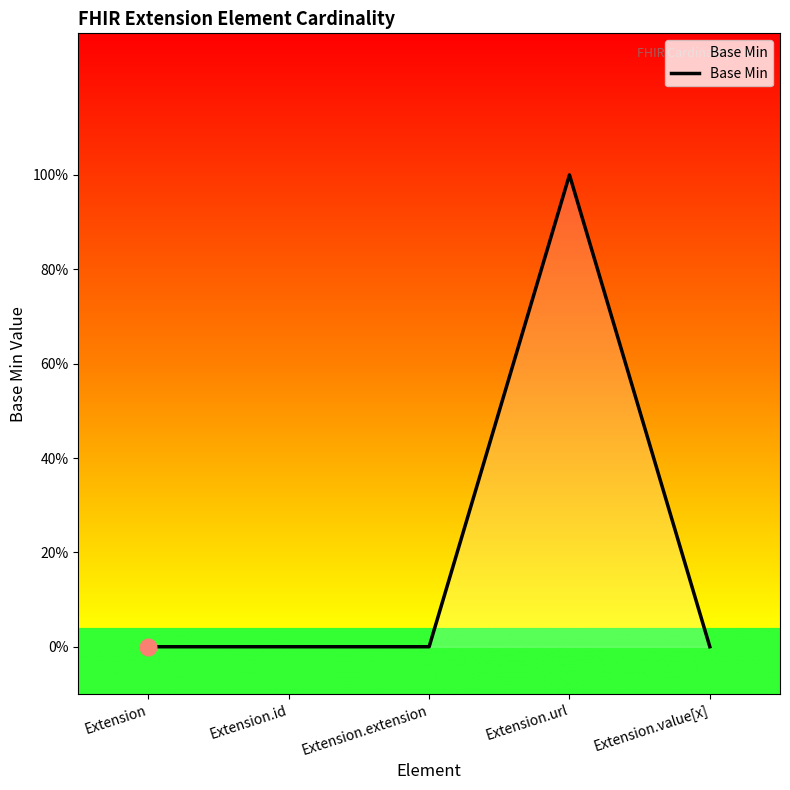

Is this an area chart (filled region under the line)?

Yes